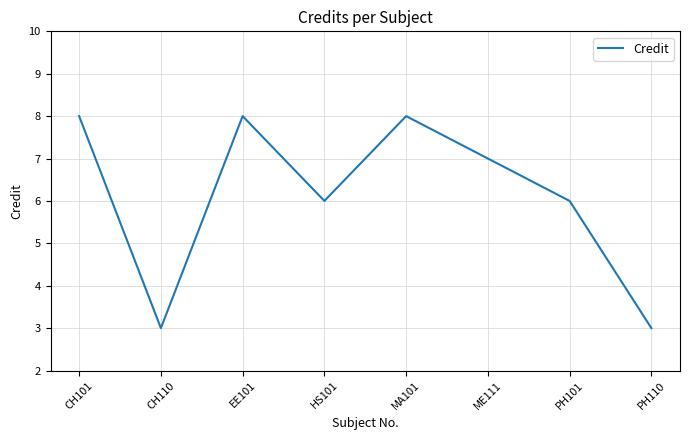

What position from the right is ME111?

3